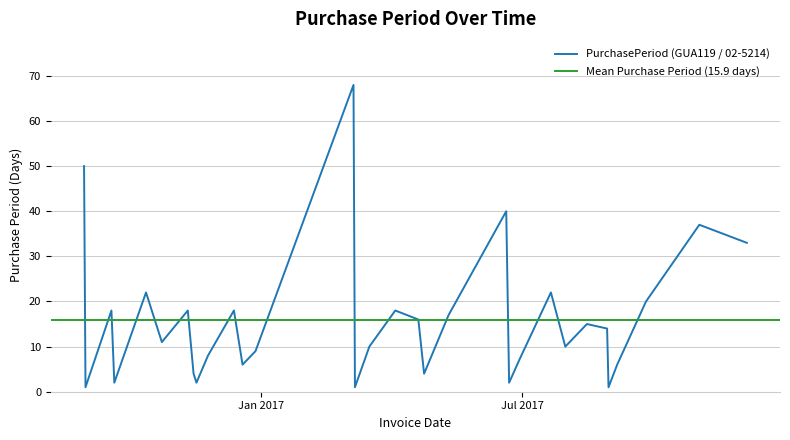

What is the maximum value shown in the chart?

68